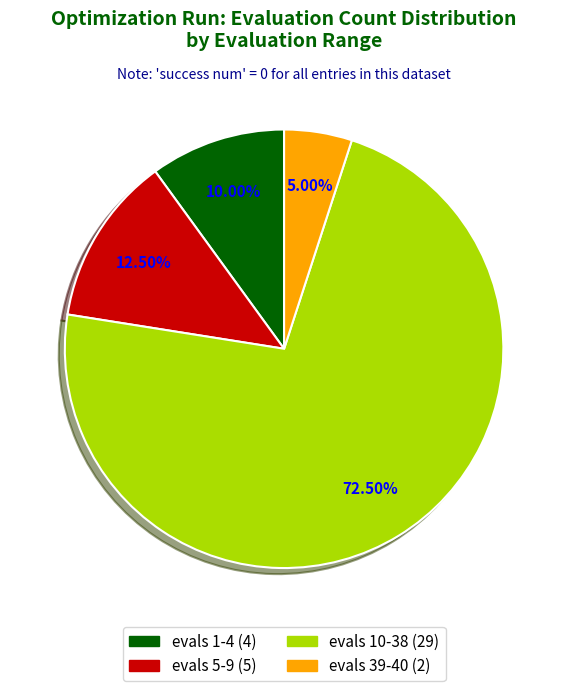

What percentage do evals 10-38 and evals 5-9 together represent?

85.0%